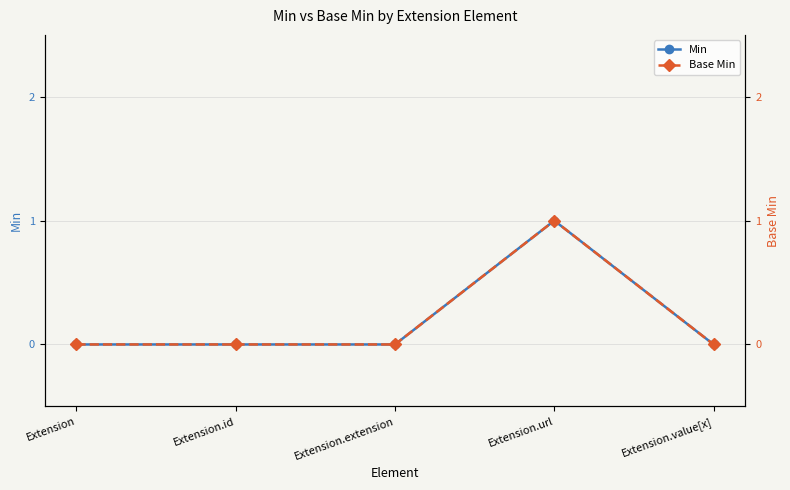

What is the label of the 3rd point from the left?

Extension.extension